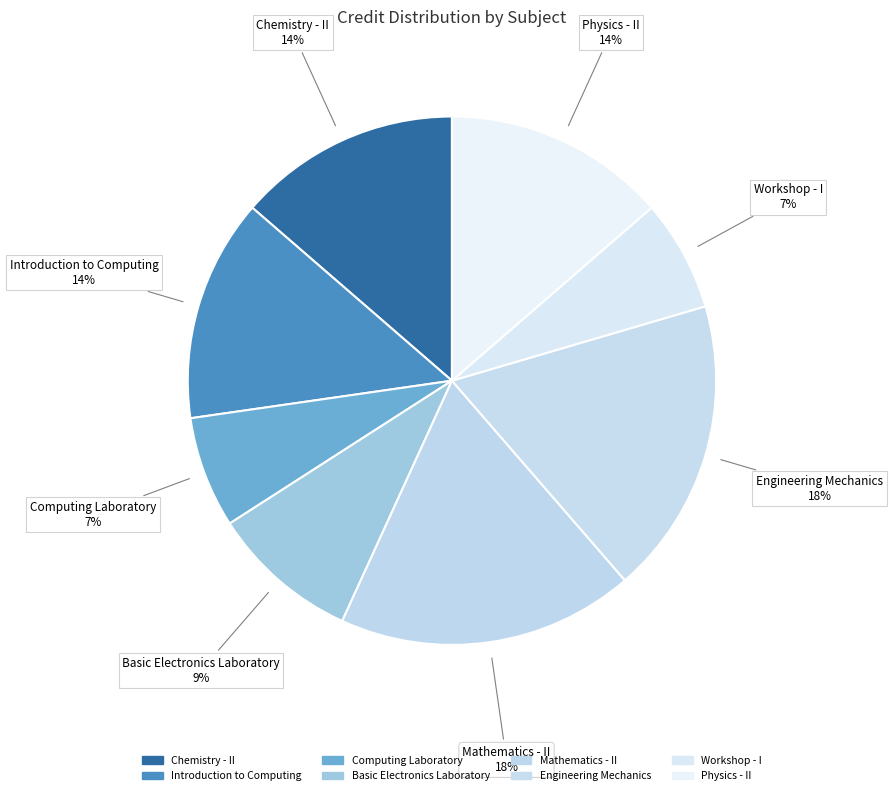

To the nearest percent, what portion does Chemistry - II represent?

14%